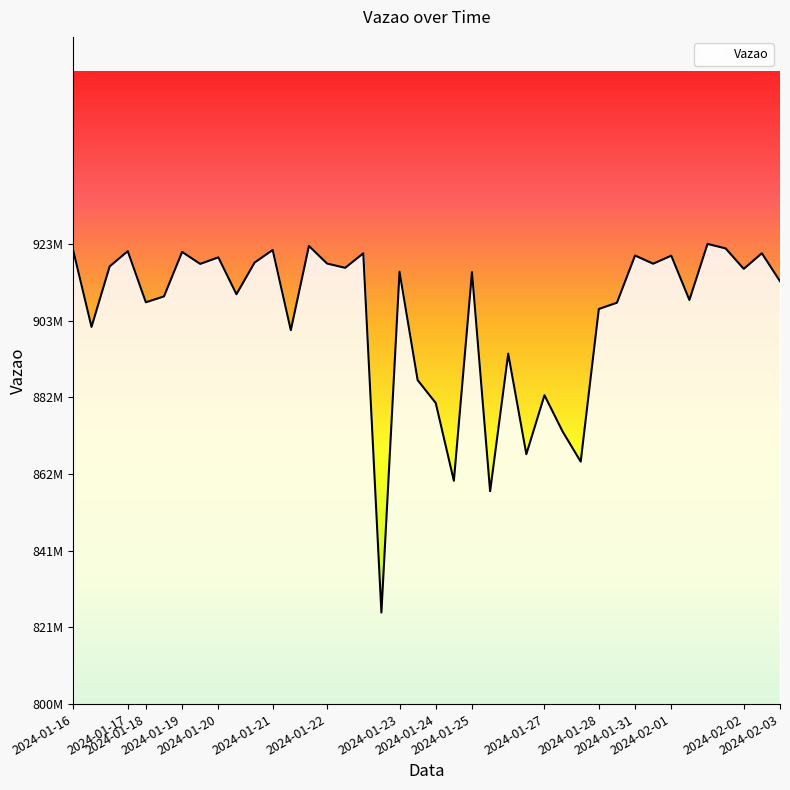

At which category does the chart reach its minimum across all series?

2024-01-22